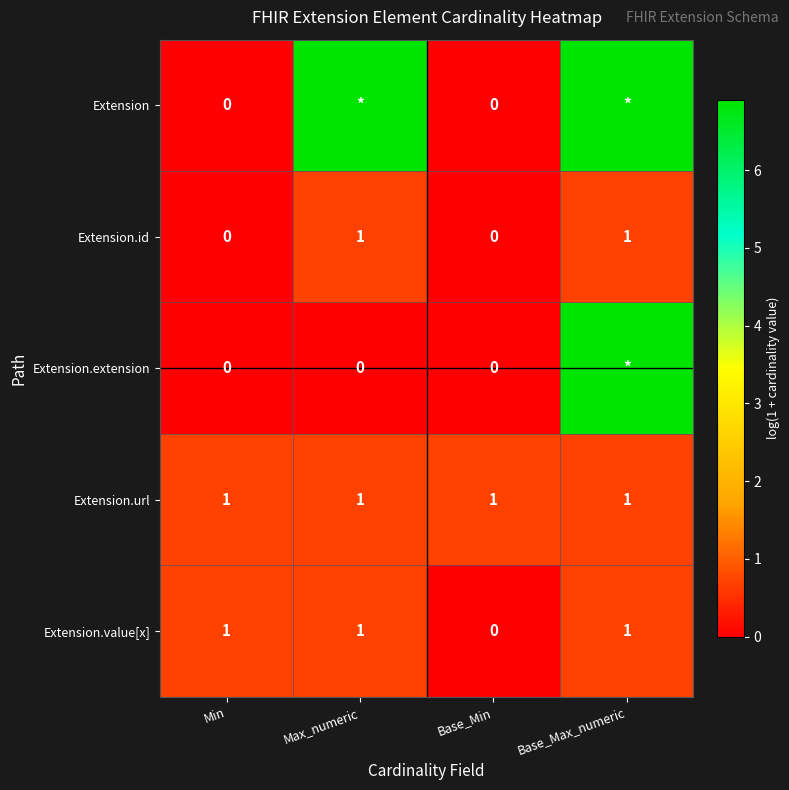

True or false: Extension.id has a value of 0.0 at Base_Min.

True